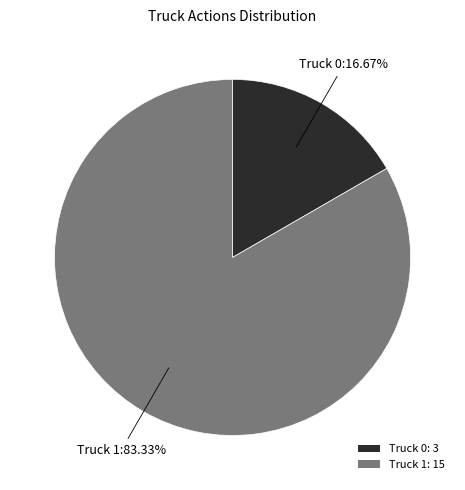

Count the number of slices in the pie.

2